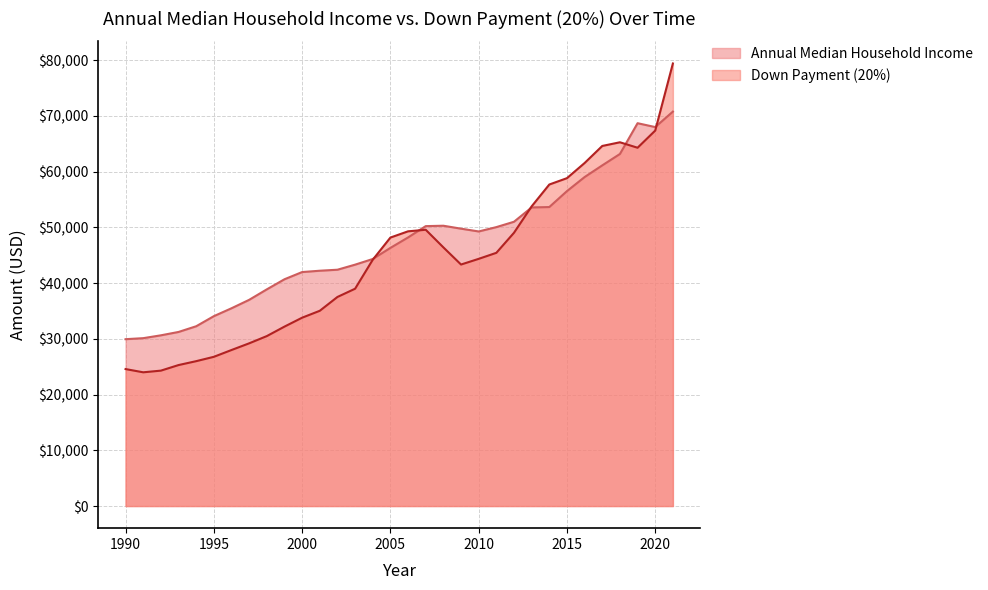

At which label is Annual Median Household Income closest to 50363?

2008